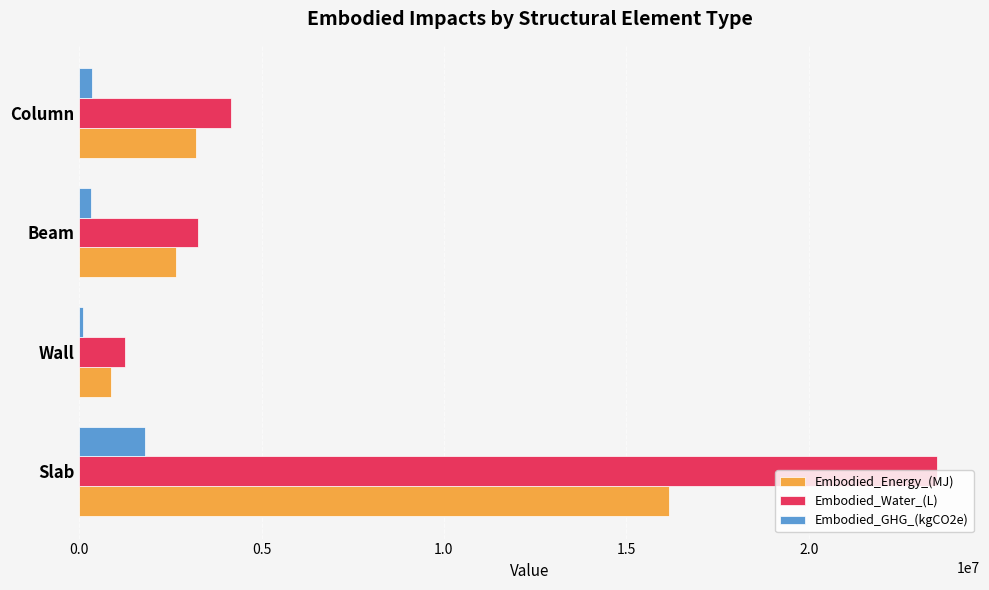

Which series changed the most between Slab and Column?

Embodied_Water_(L)